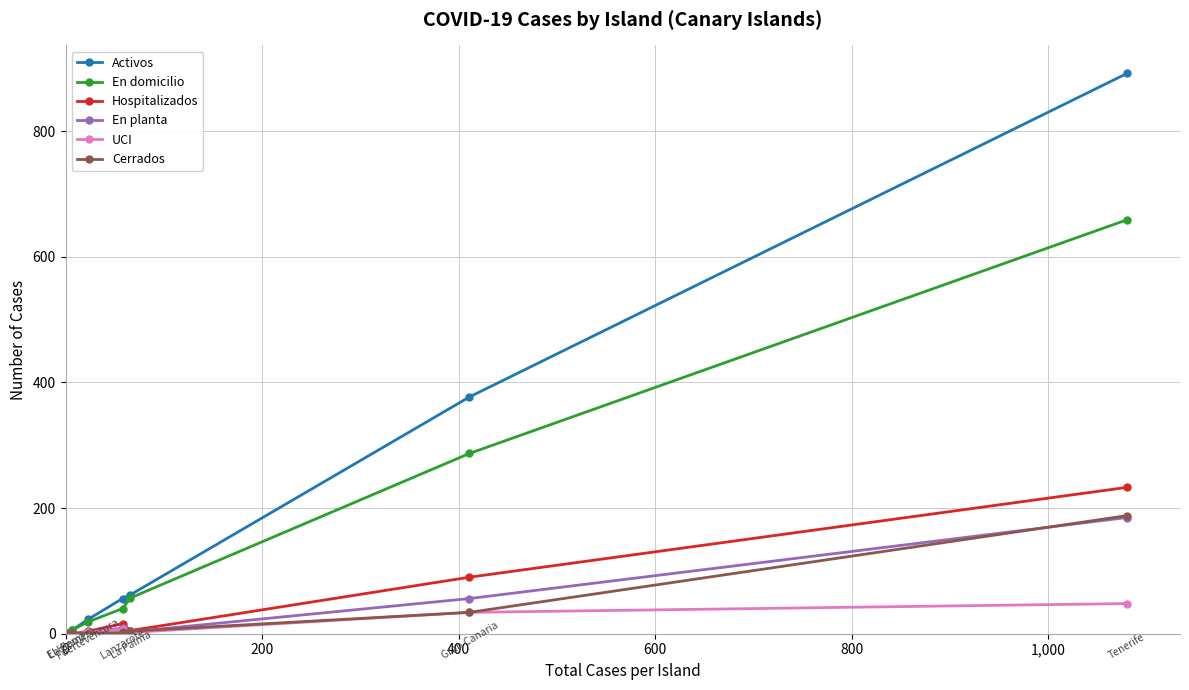

True or false: UCI and En domicilio cross at least once.

False